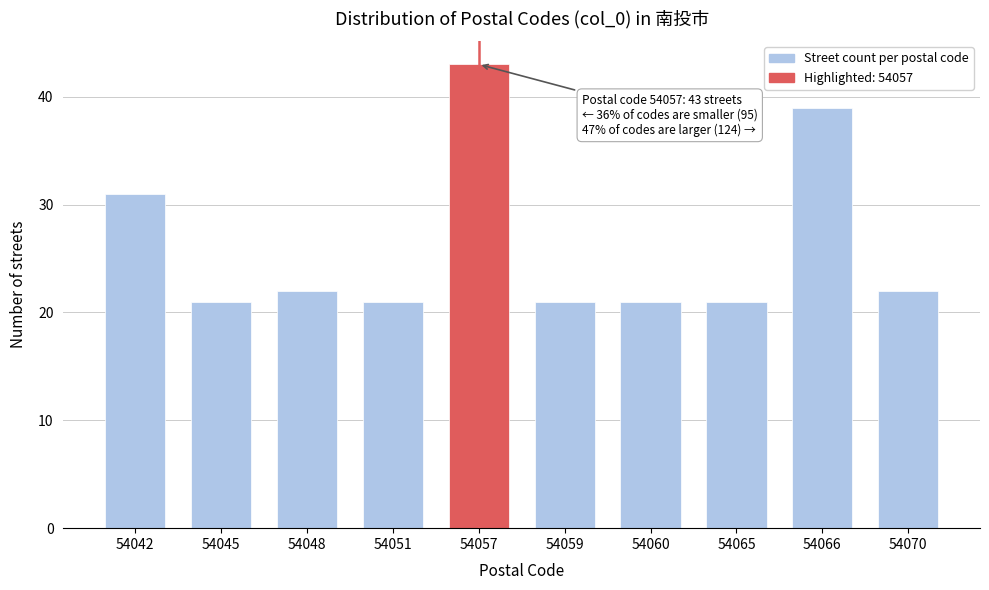

Reading left to right, what are all the values shown in this chart?

54042=31	54045=21	54048=22	54051=21	54057=43	54059=21	54060=21	54065=21	54066=39	54070=22